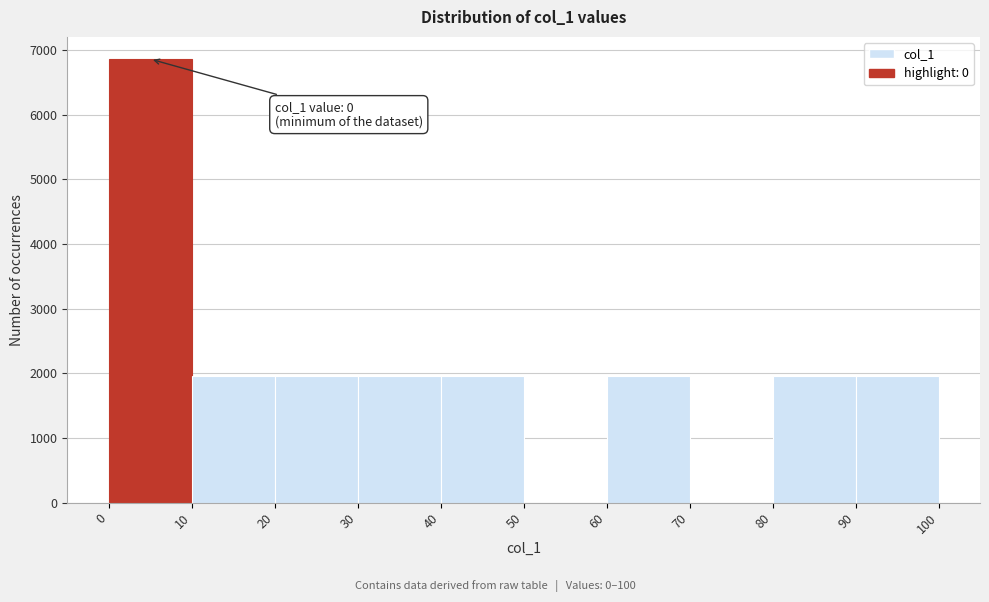

Over which range of the x-axis is the bar tallest?

0 to 10